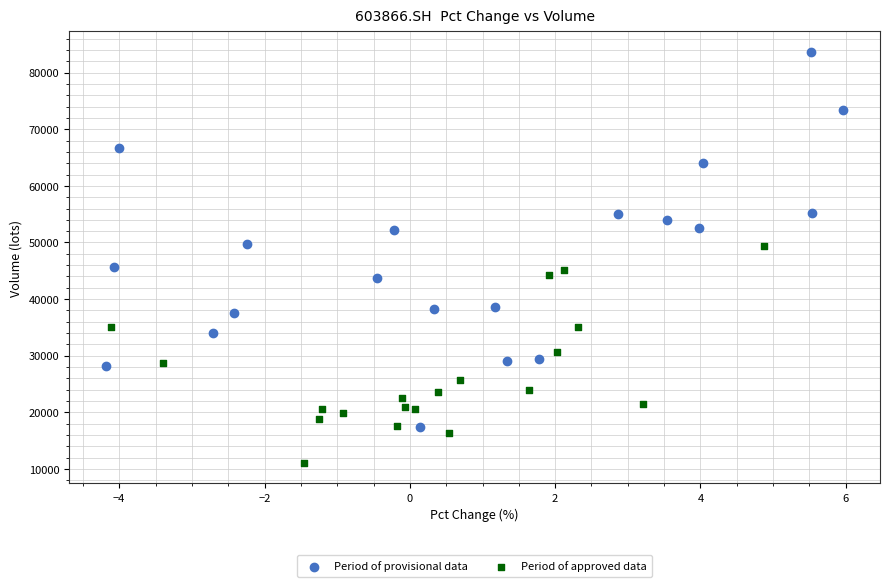

Which series reaches the maximum Y coordinate?

Period of provisional data